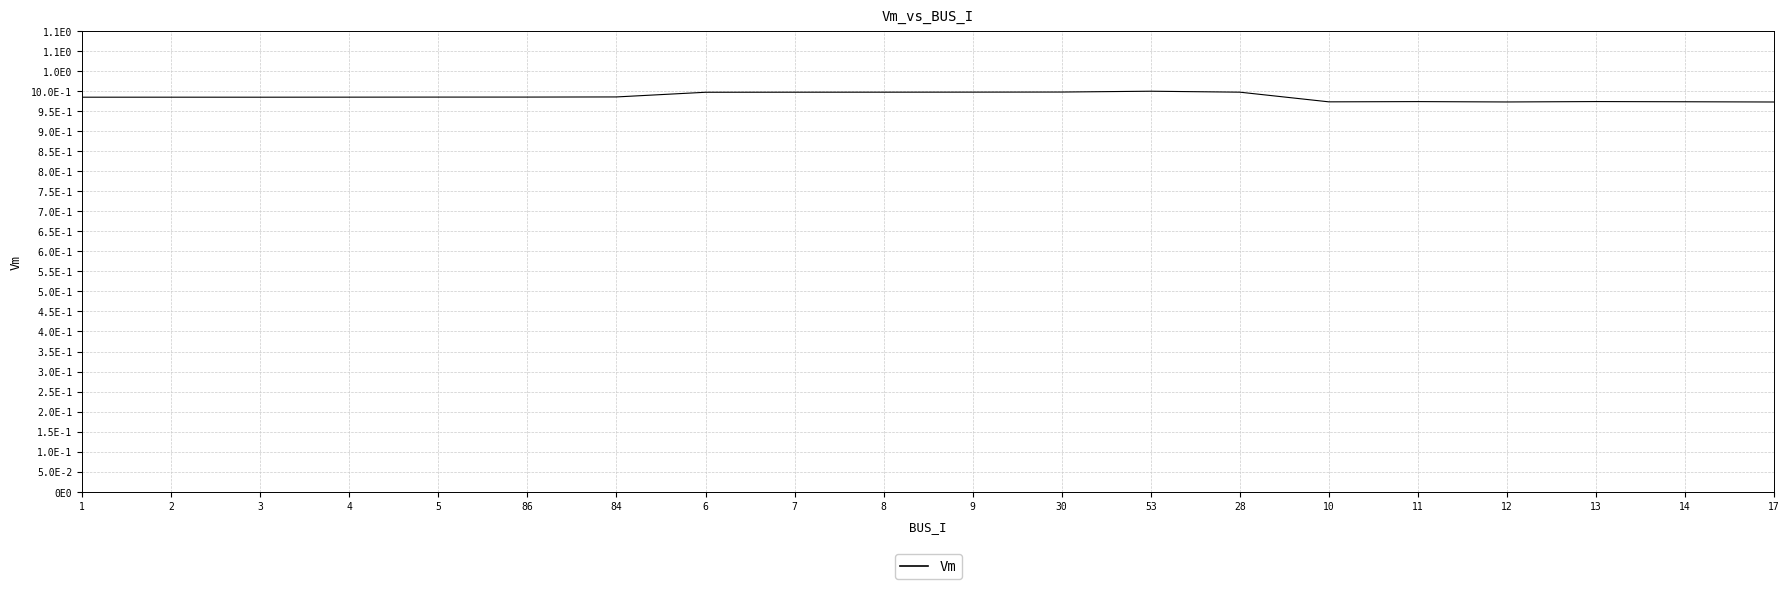

Is this an area chart (filled region under the line)?

No